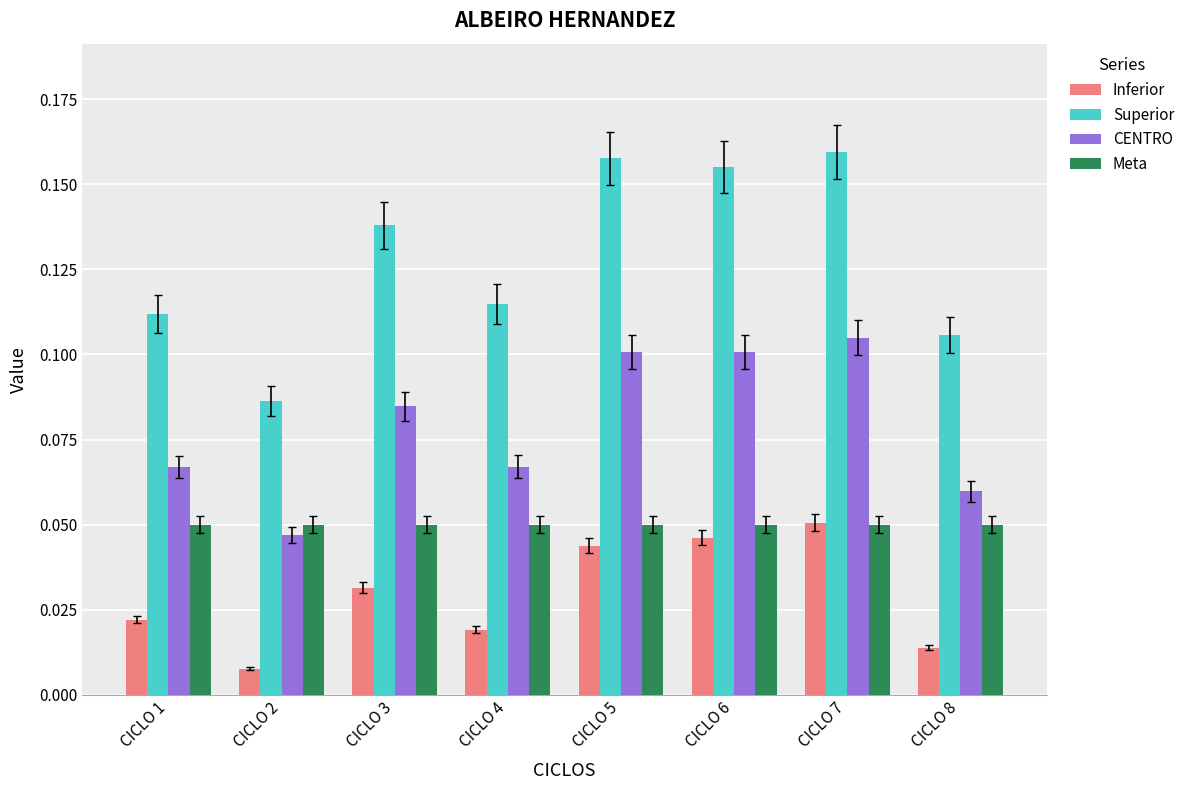

Between CICLO 3 and CICLO 6, which series saw the biggest shift?

Superior